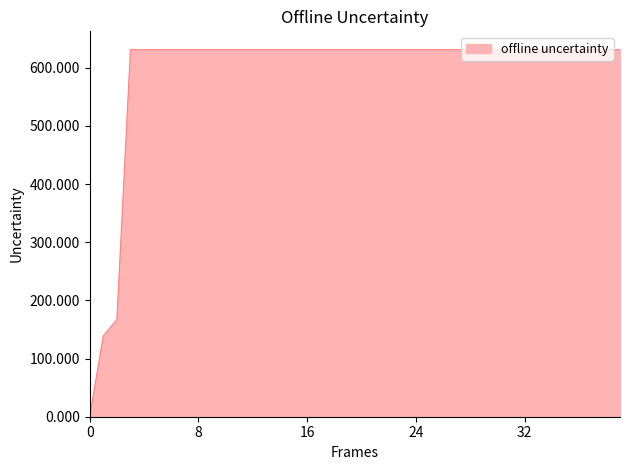

True or false: the data shows 437 at 32.

False